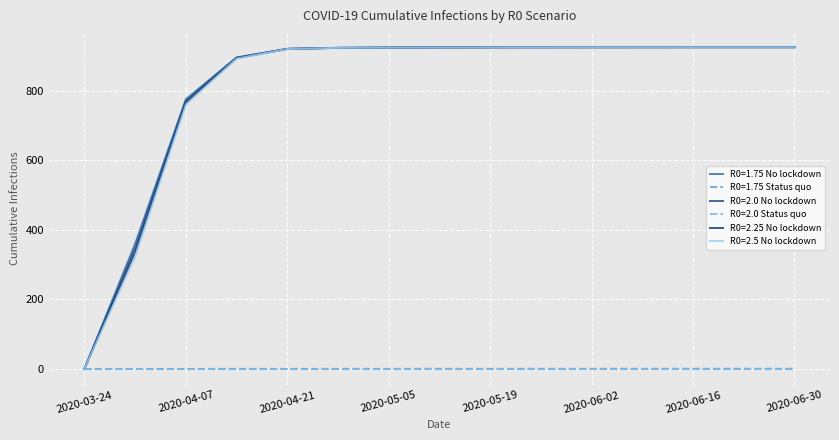

Which category has the highest value in the R0=2.0 No lockdown series?

2020-06-09